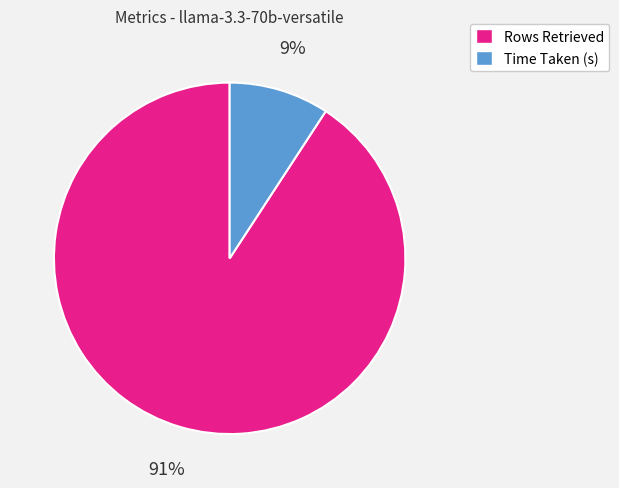

Do Time Taken (s) and Rows Retrieved together represent more than half of the pie?

Yes